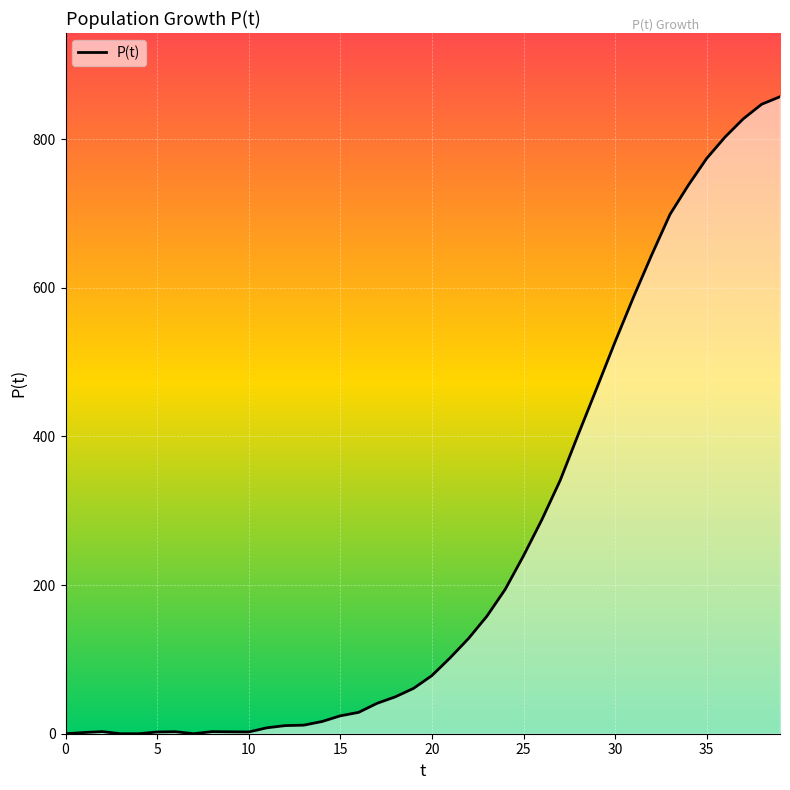

What is the maximum value shown in the chart?

857.2